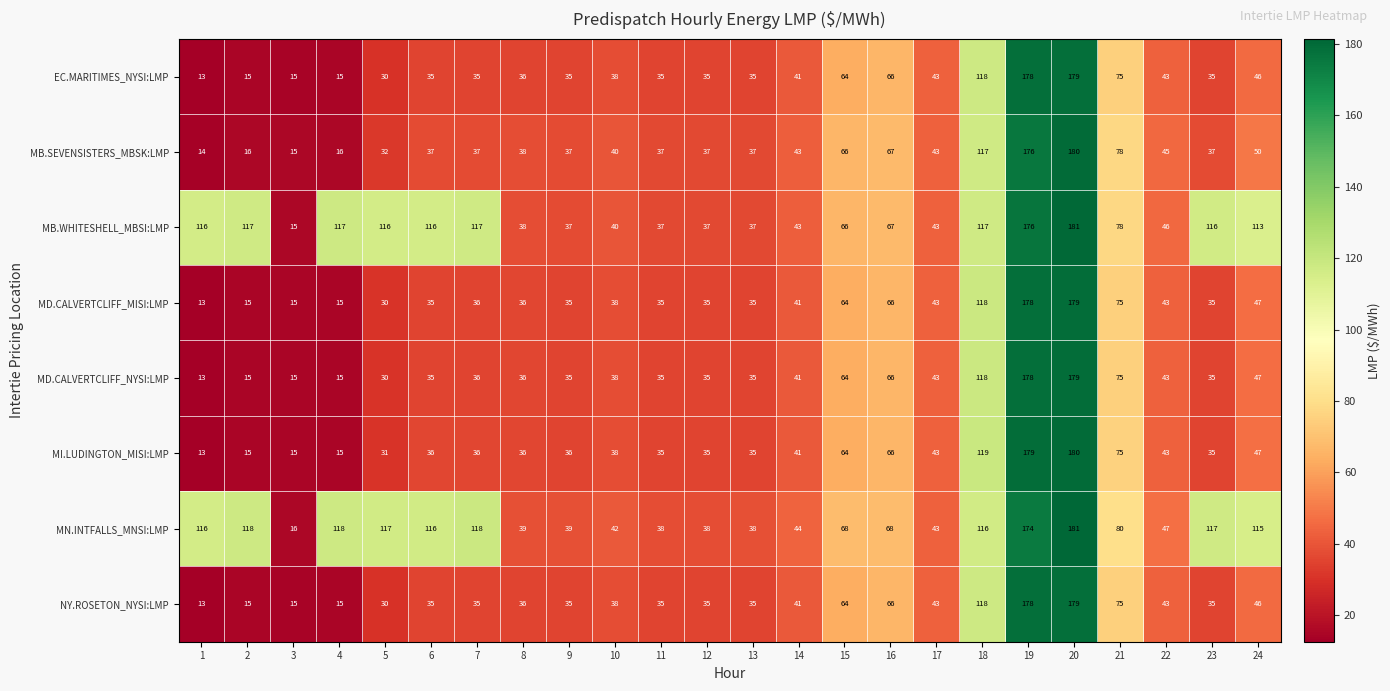

What is the approximate value of NY.ROSETON_NYSI:LMP at 5, to the nearest 10?

30